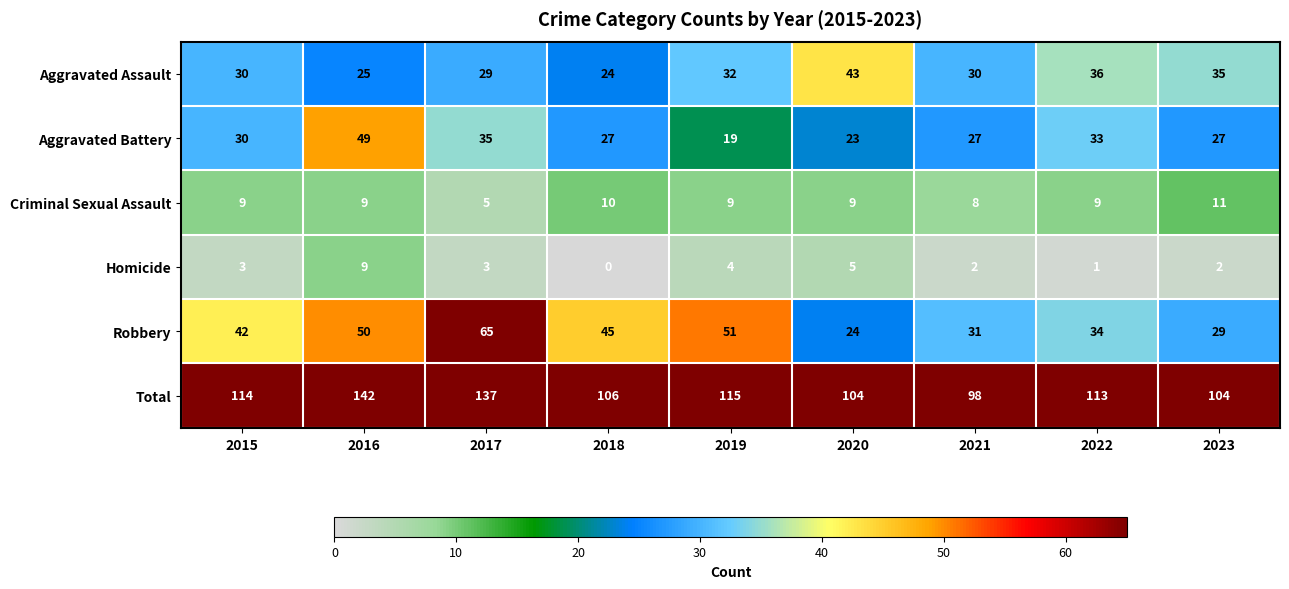

What is the spread (max minus min) of values at 2020?

99